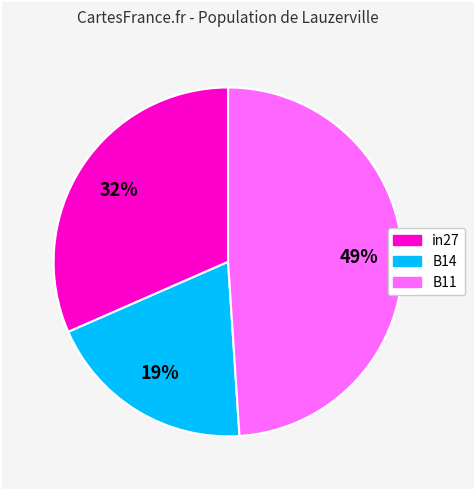

Count the number of slices in the pie.

3